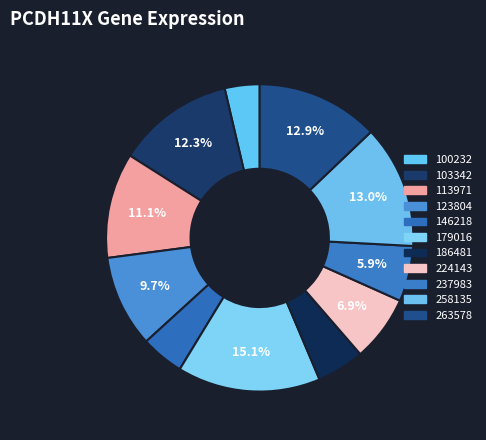

What is the largest slice in the pie chart?

179016